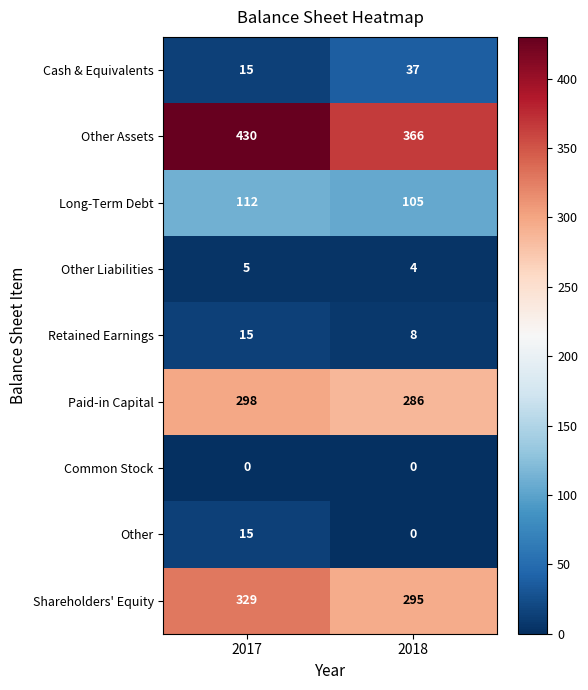

How many categories are shown in the chart?

2